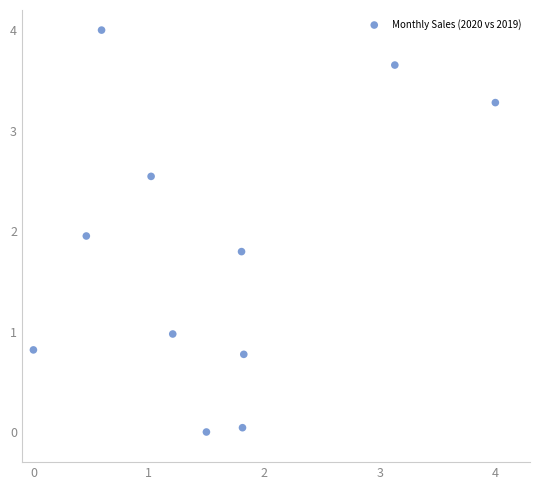

What is the average X value?

1.6